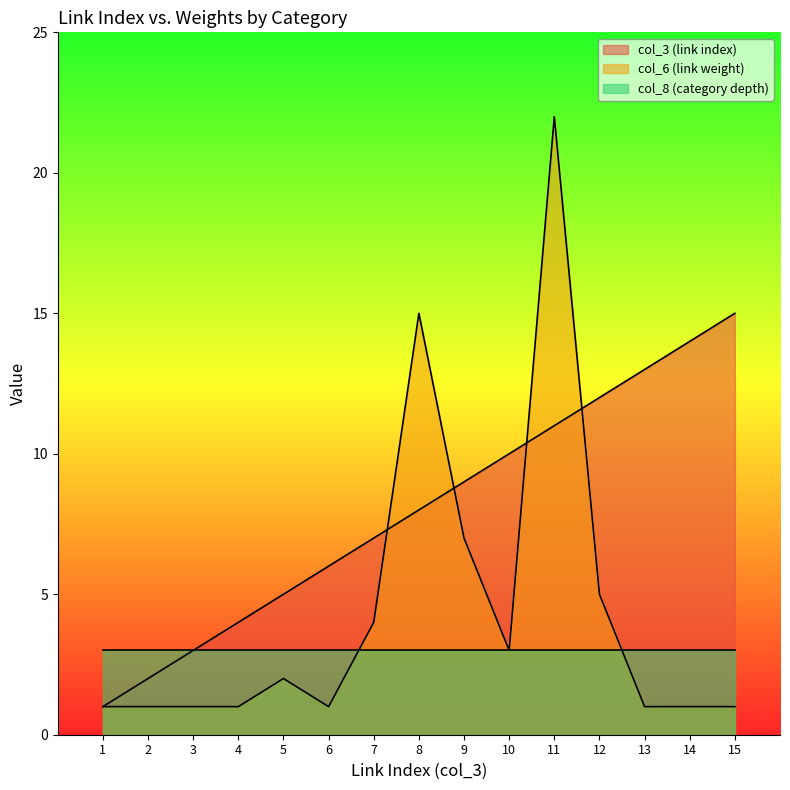

Is it true that col_6 (link weight) equals 15 at 8?

True